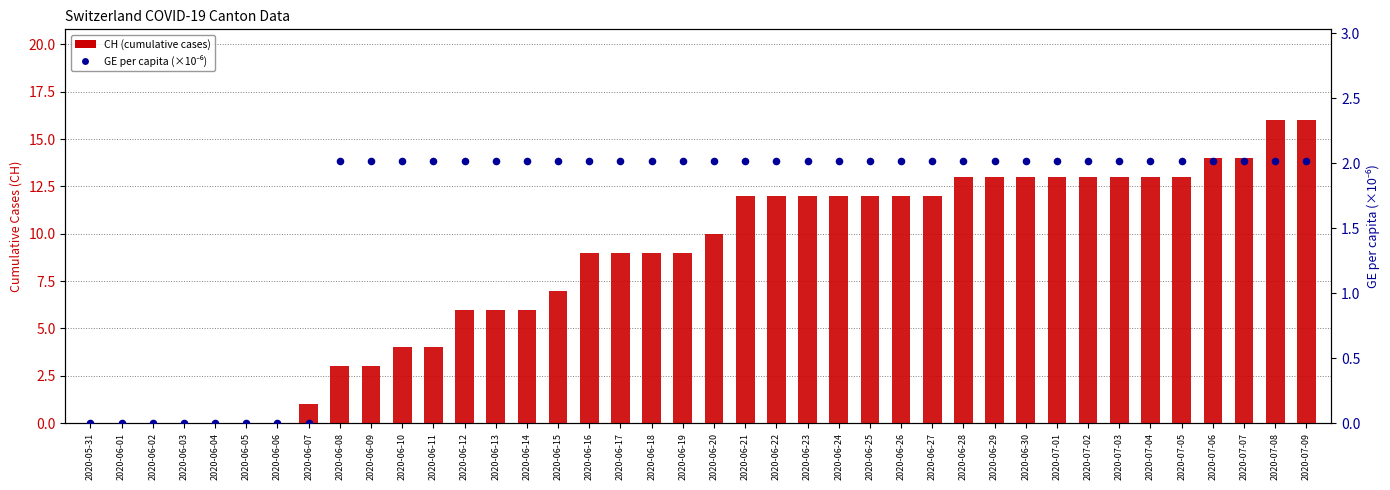

What are all the series names shown in the legend?

CH (cumulative cases), GE per capita (×10⁻⁶)